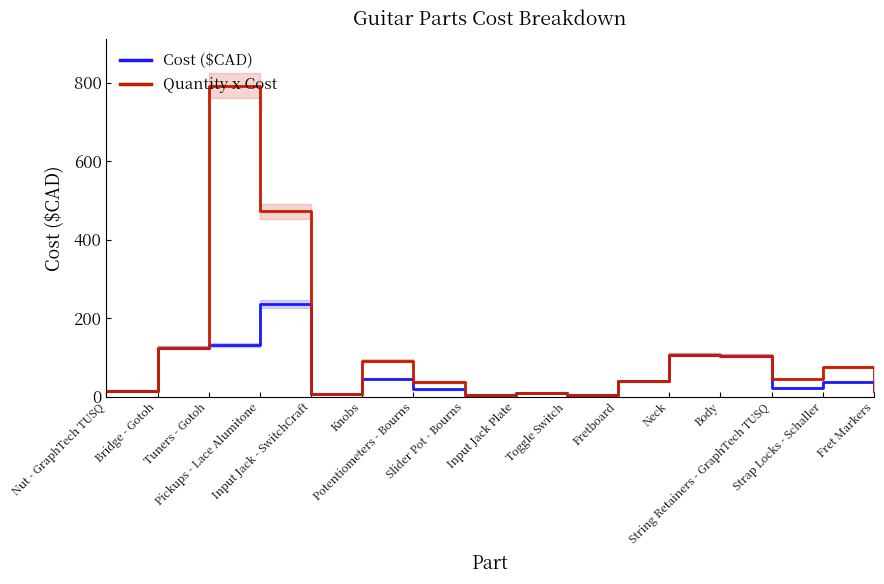

What is the approximate value of Quantity x Cost at Toggle Switch?

4.3